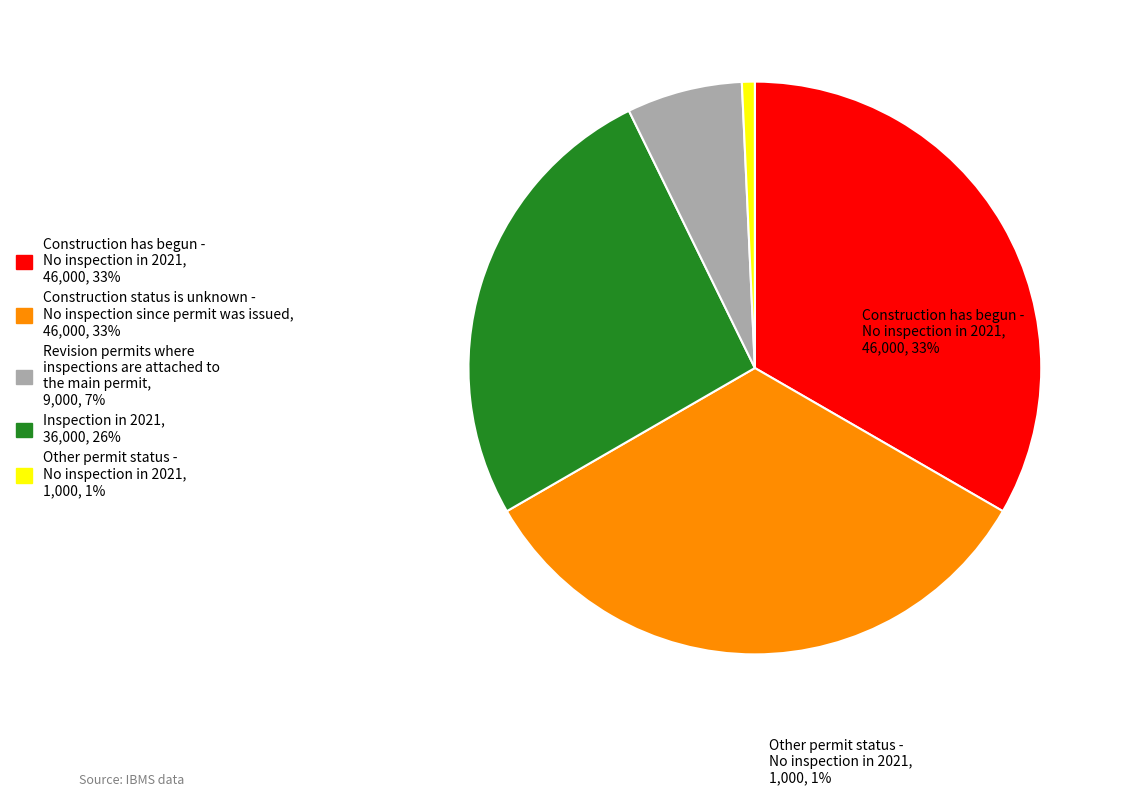

Is there a majority slice in this chart?

No